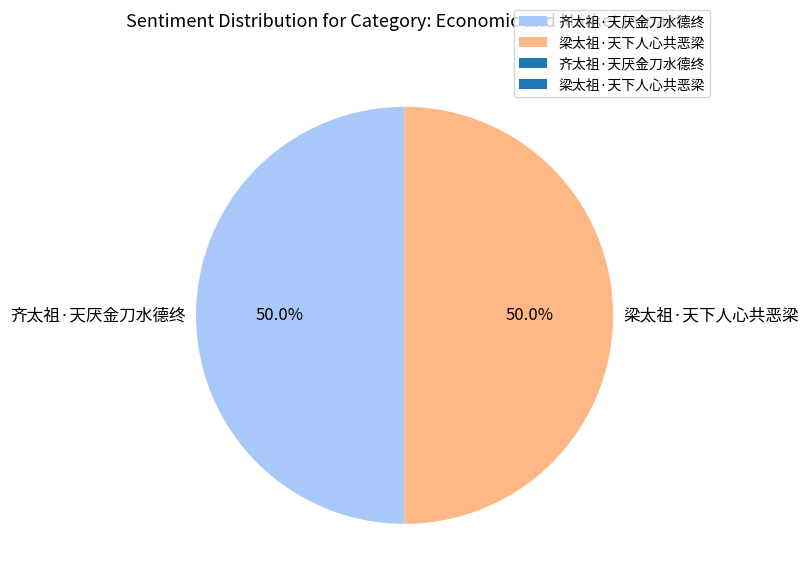

Combined, do 梁太祖·天下人心共恶梁 and 齐太祖·天厌金刀水德终 account for over 50%?

Yes